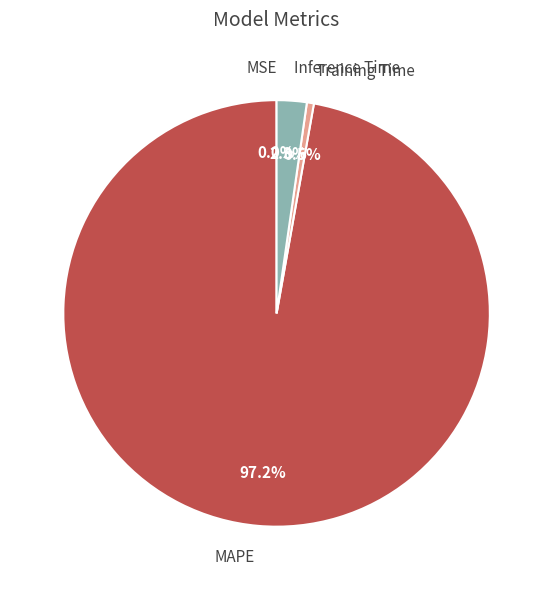

Is there any slice that represents more than half of the pie?

Yes